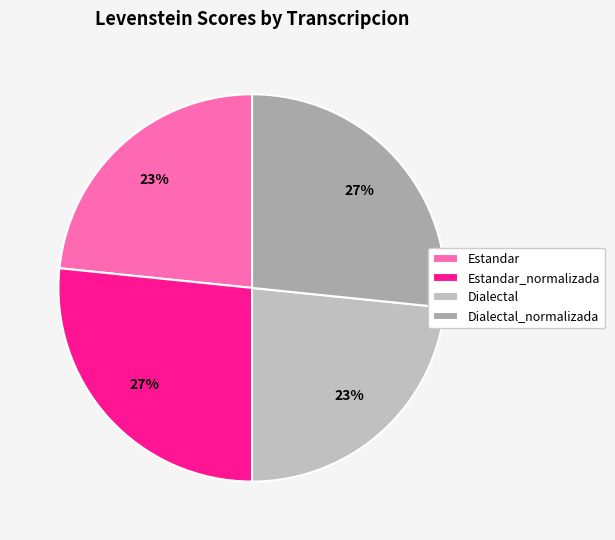

Count the number of slices in the pie.

4